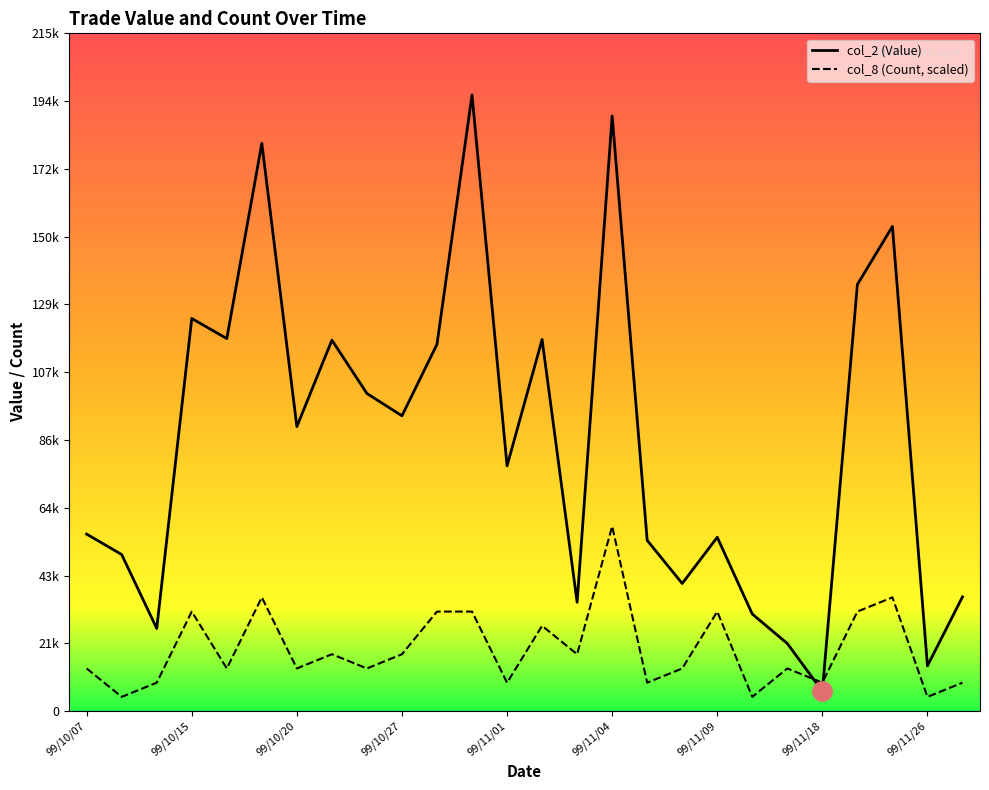

Does the chart have visible grid lines?

No